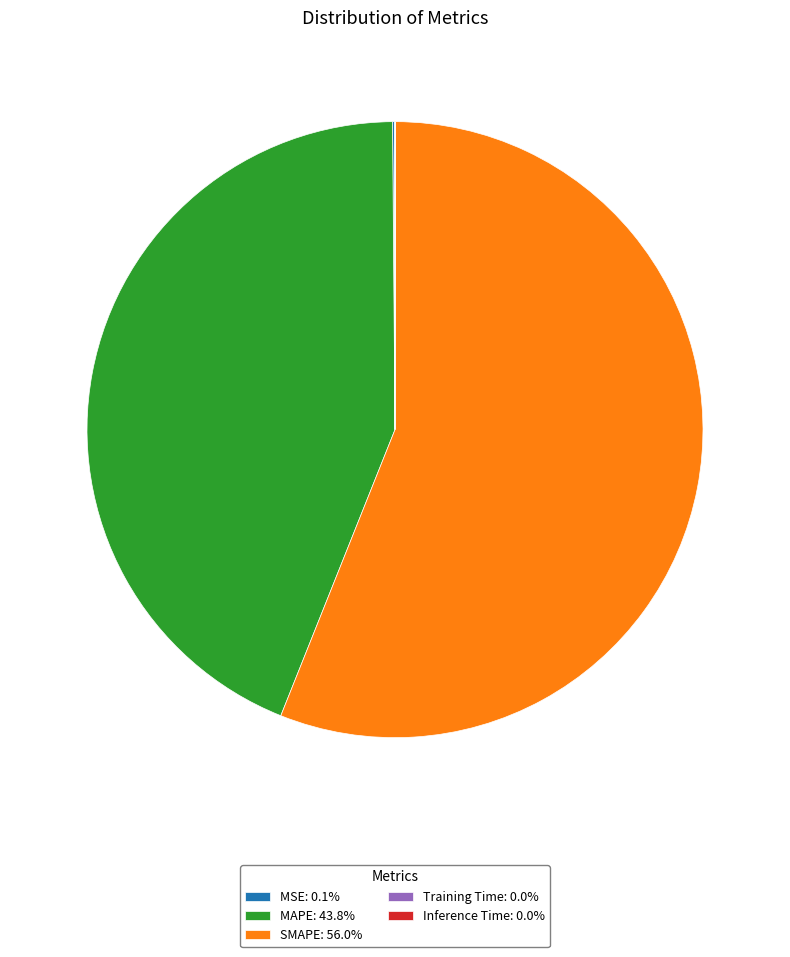

What is the ratio of the value at SMAPE: 56.0% to the value at MAPE: 43.8%?

1.3